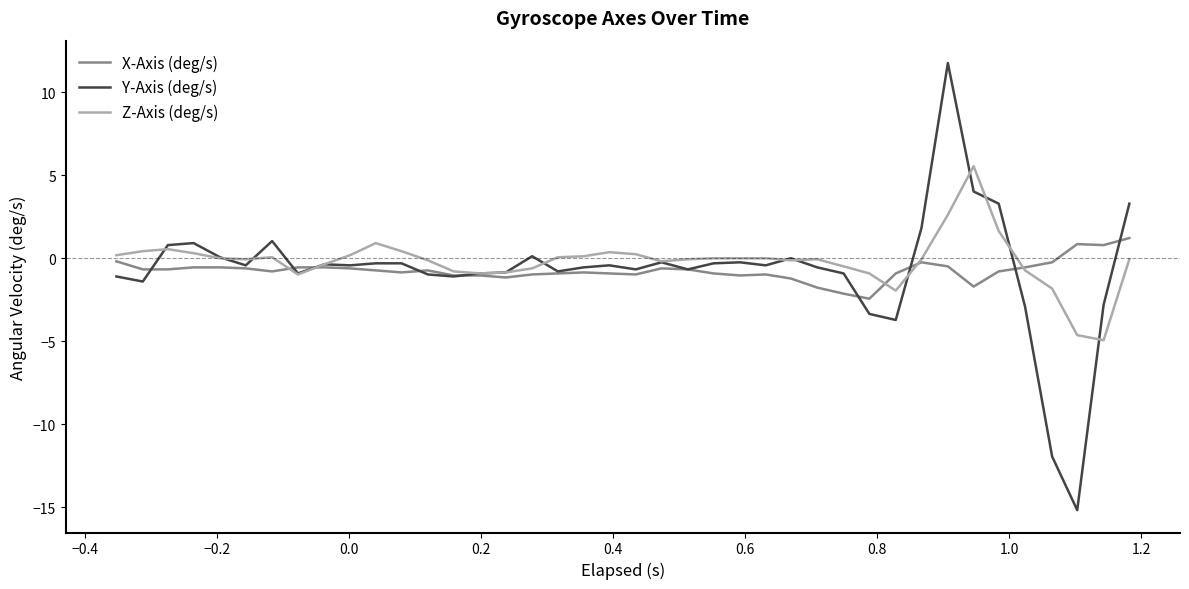

How many negative values does the X-Axis (deg/s) series have?

37